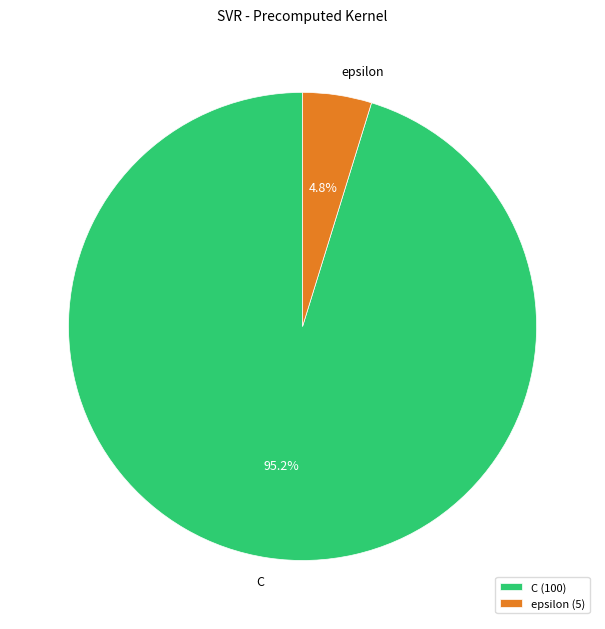

To the nearest percent, what portion does epsilon represent?

5%